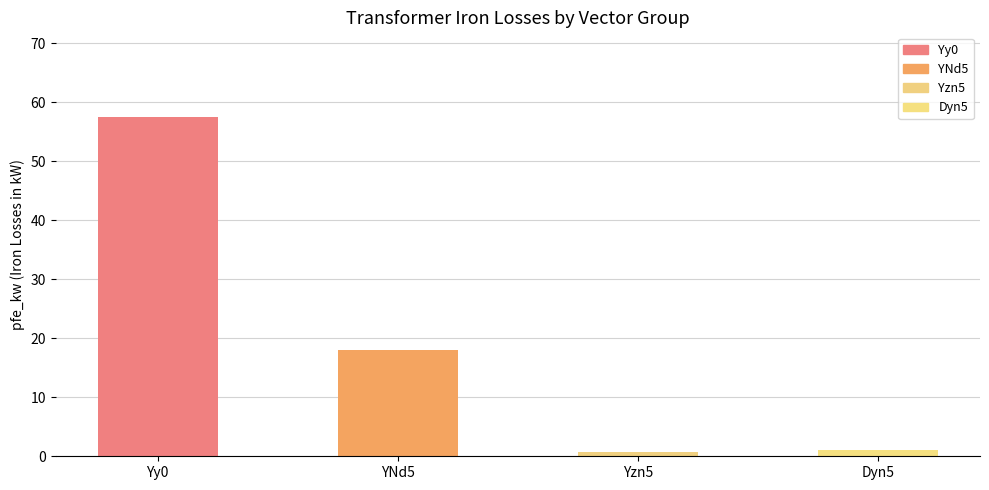

What is the label of the 4th bar from the right?

Yy0